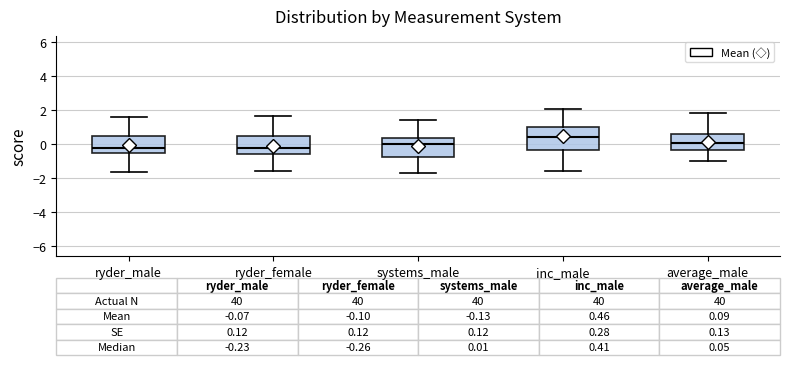

Which box has the highest median line?

inc_male